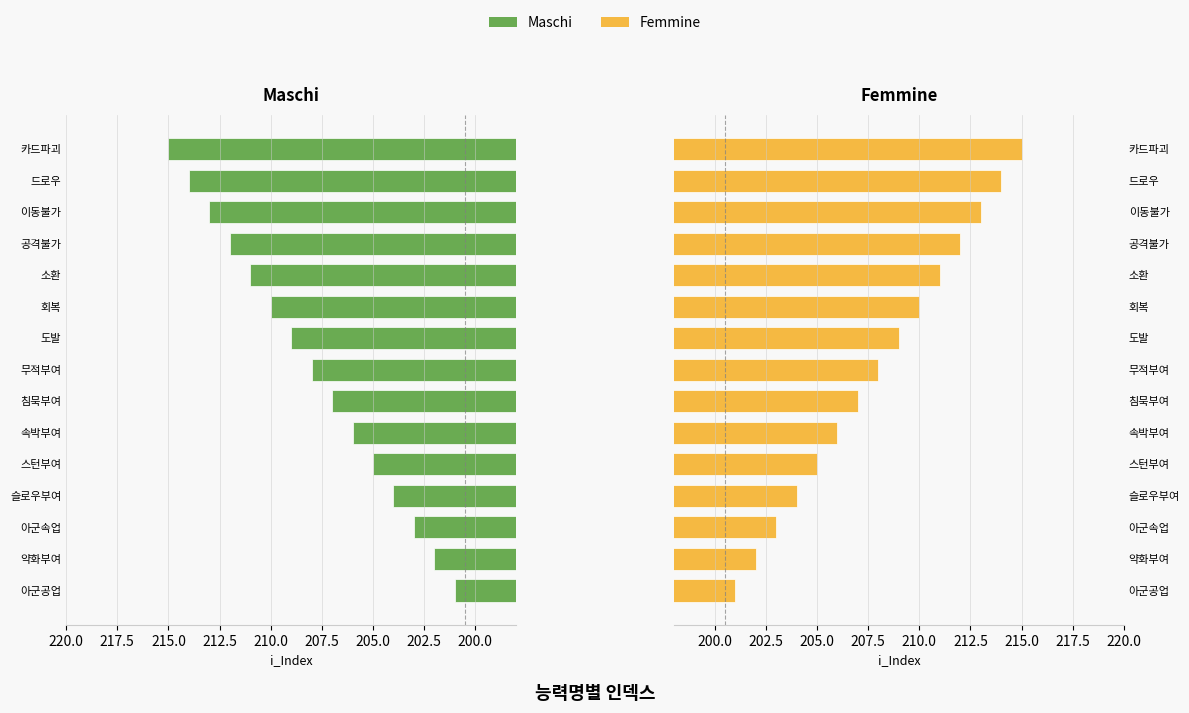

Which has a higher value, 속박부여 or 침묵부여?

침묵부여